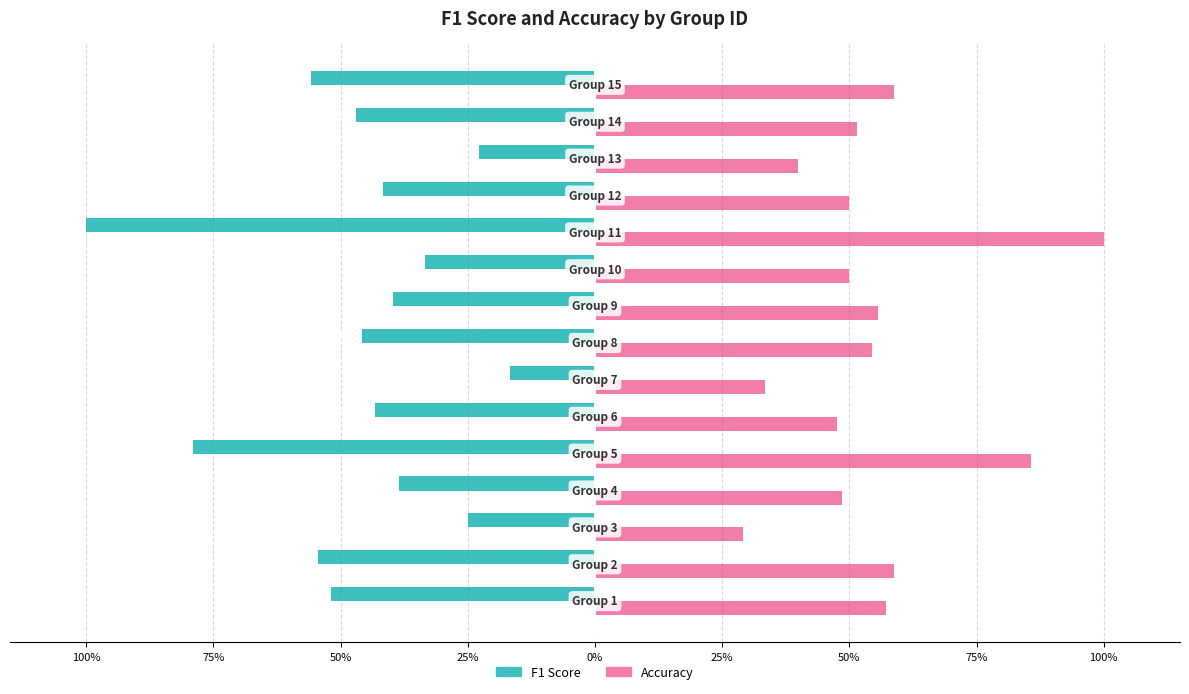

What is the greatest value displayed?

1.0